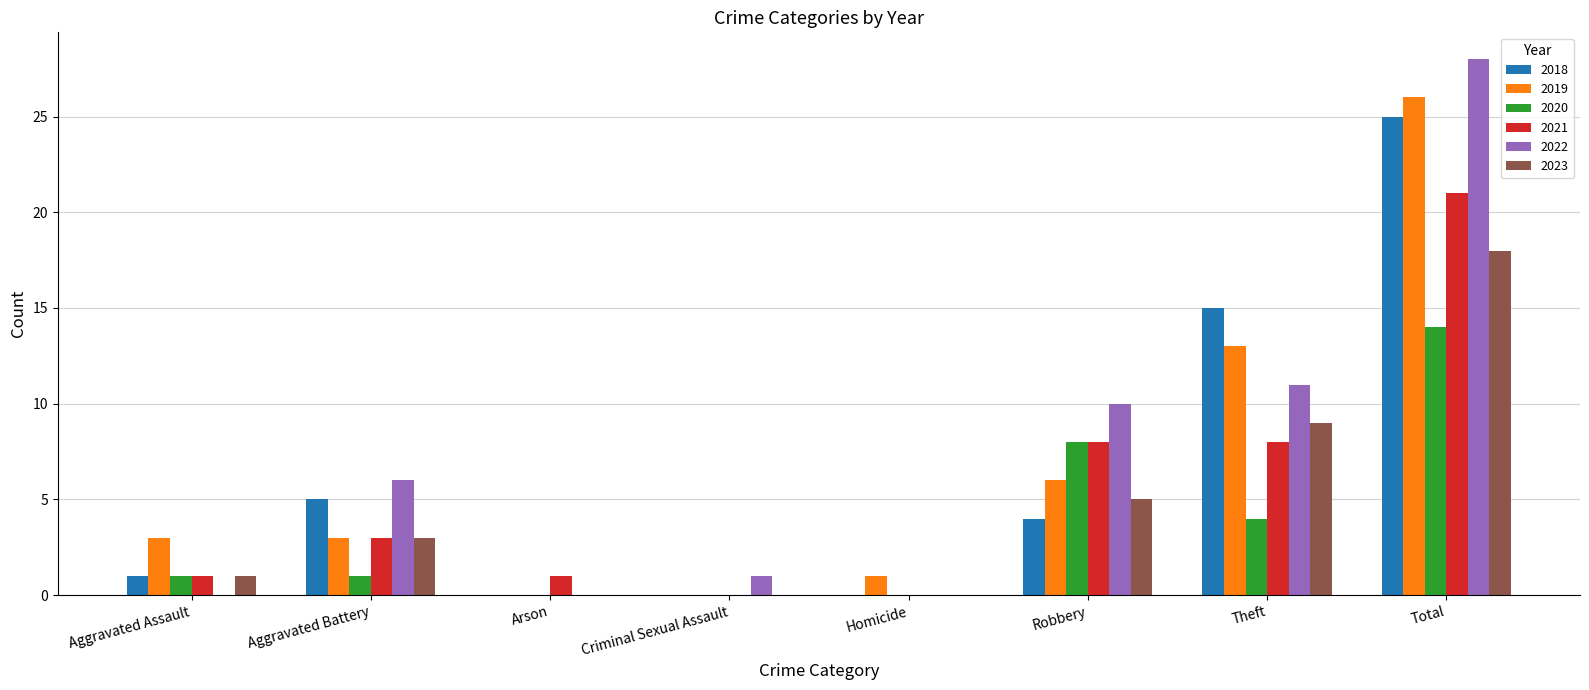

Reading left to right, list all the values displayed in this chart.

2018: Aggravated Assault=1	Aggravated Battery=5	Arson=0	Criminal Sexual Assault=0	Homicide=0	Robbery=4	Theft=15	Total=25
2019: Aggravated Assault=3	Aggravated Battery=3	Arson=0	Criminal Sexual Assault=0	Homicide=1	Robbery=6	Theft=13	Total=26
2020: Aggravated Assault=1	Aggravated Battery=1	Arson=0	Criminal Sexual Assault=0	Homicide=0	Robbery=8	Theft=4	Total=14
2021: Aggravated Assault=1	Aggravated Battery=3	Arson=1	Criminal Sexual Assault=0	Homicide=0	Robbery=8	Theft=8	Total=21
2022: Aggravated Assault=0	Aggravated Battery=6	Arson=0	Criminal Sexual Assault=1	Homicide=0	Robbery=10	Theft=11	Total=28
2023: Aggravated Assault=1	Aggravated Battery=3	Arson=0	Criminal Sexual Assault=0	Homicide=0	Robbery=5	Theft=9	Total=18